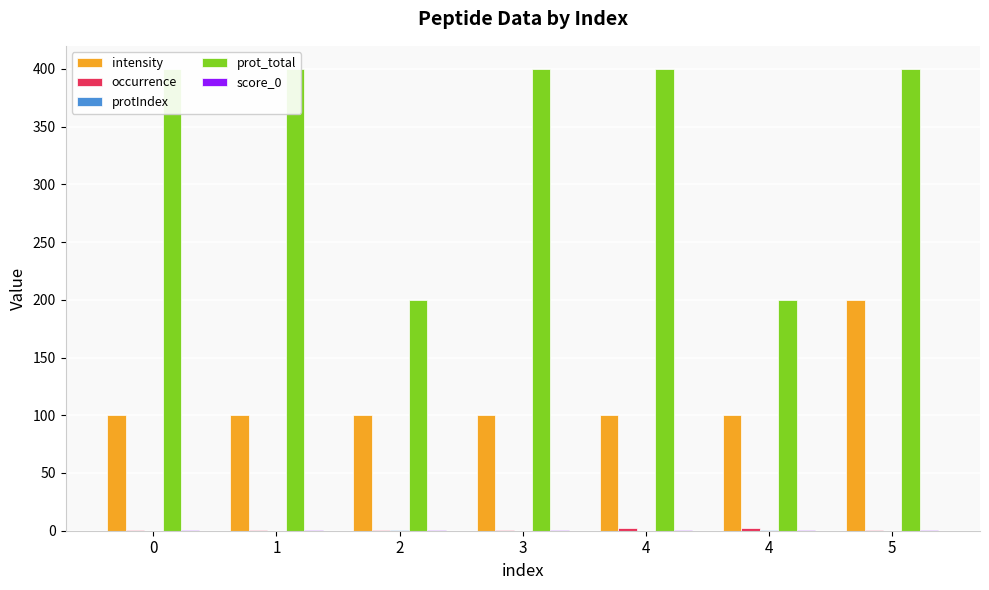

Reading right to left, transcribe all the data shown in this chart.

intensity: 5=200.0	4=100.0	4=100.0	3=100.0	2=100.0	1=100.0	0=100.0
occurrence: 5=1.0	4=2.0	4=2.0	3=1.0	2=1.0	1=1.0	0=1.0
protIndex: 5=0.0	4=1.0	4=0.0	3=0.0	2=1.0	1=0.0	0=0.0
prot_total: 5=400.0	4=200.0	4=400.0	3=400.0	2=200.0	1=400.0	0=400.0
score_0: 5=0.5	4=0.5	4=0.2	3=0.2	2=0.5	1=0.2	0=0.2